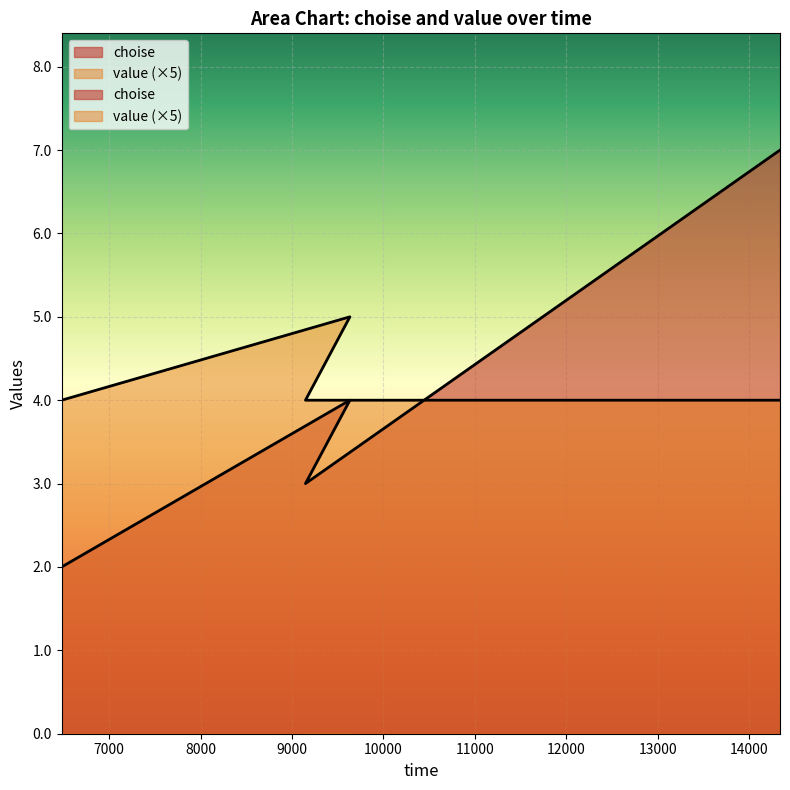

The choise series shows 12 at 14338. True or false?

False